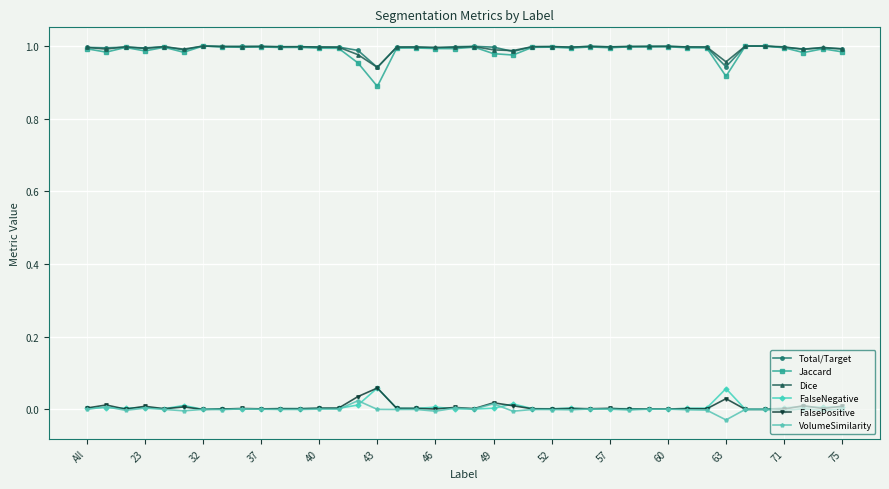

True or false: Jaccard has more than 2 interior local peaks.

True